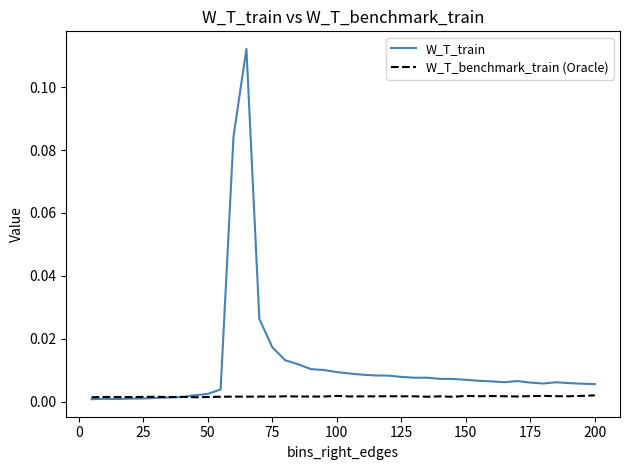

How many lines are shown in the chart?

2